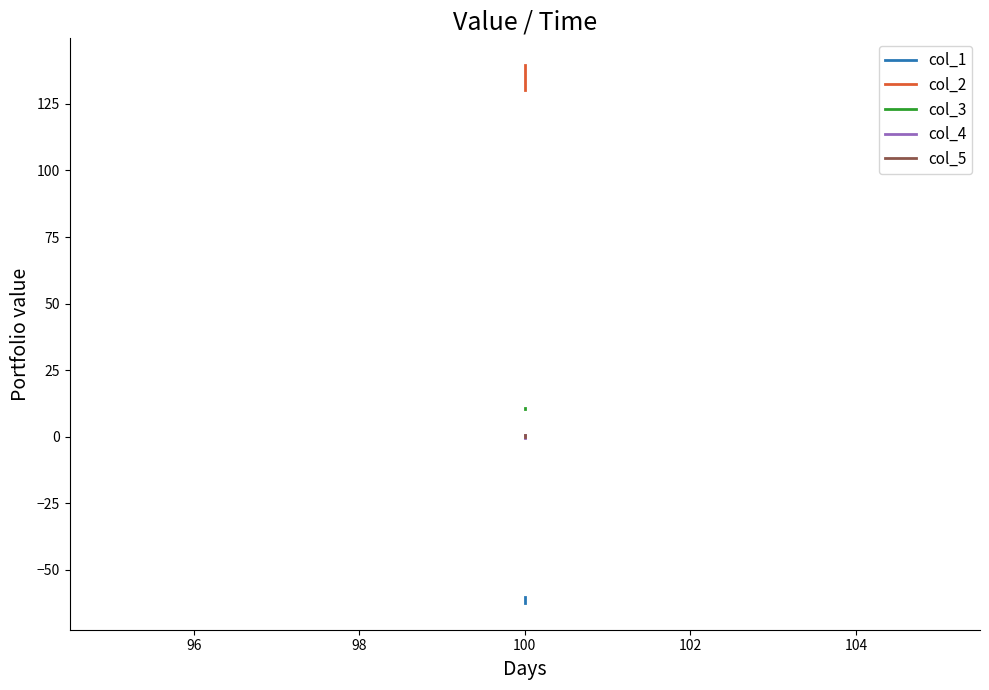

How many negative values does the col_4 series have?

1